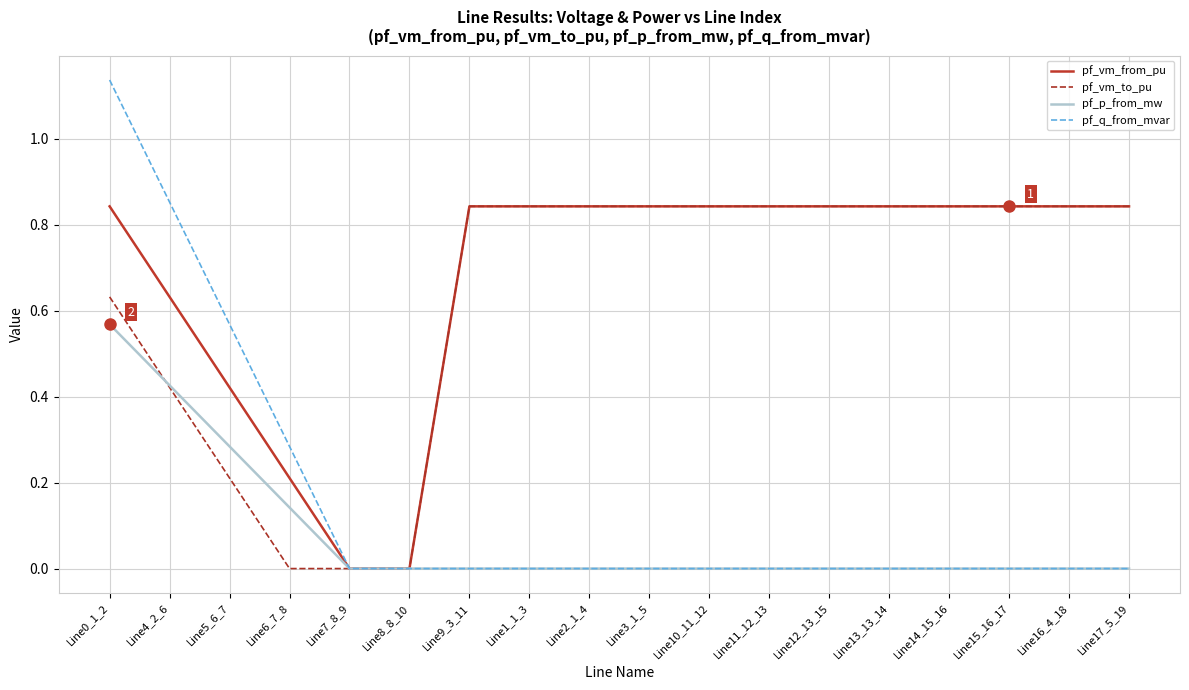

At Line5_6_7, list the series in order from largest to smallest.

pf_q_from_mvar, pf_vm_from_pu, pf_p_from_mw, pf_vm_to_pu